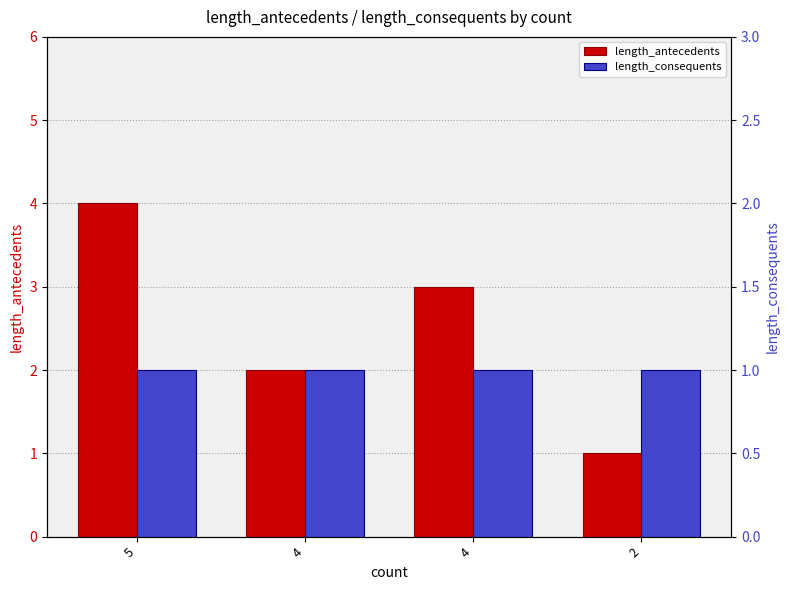

Rank the series by their maximum value, from highest to lowest.

length_antecedents, length_consequents